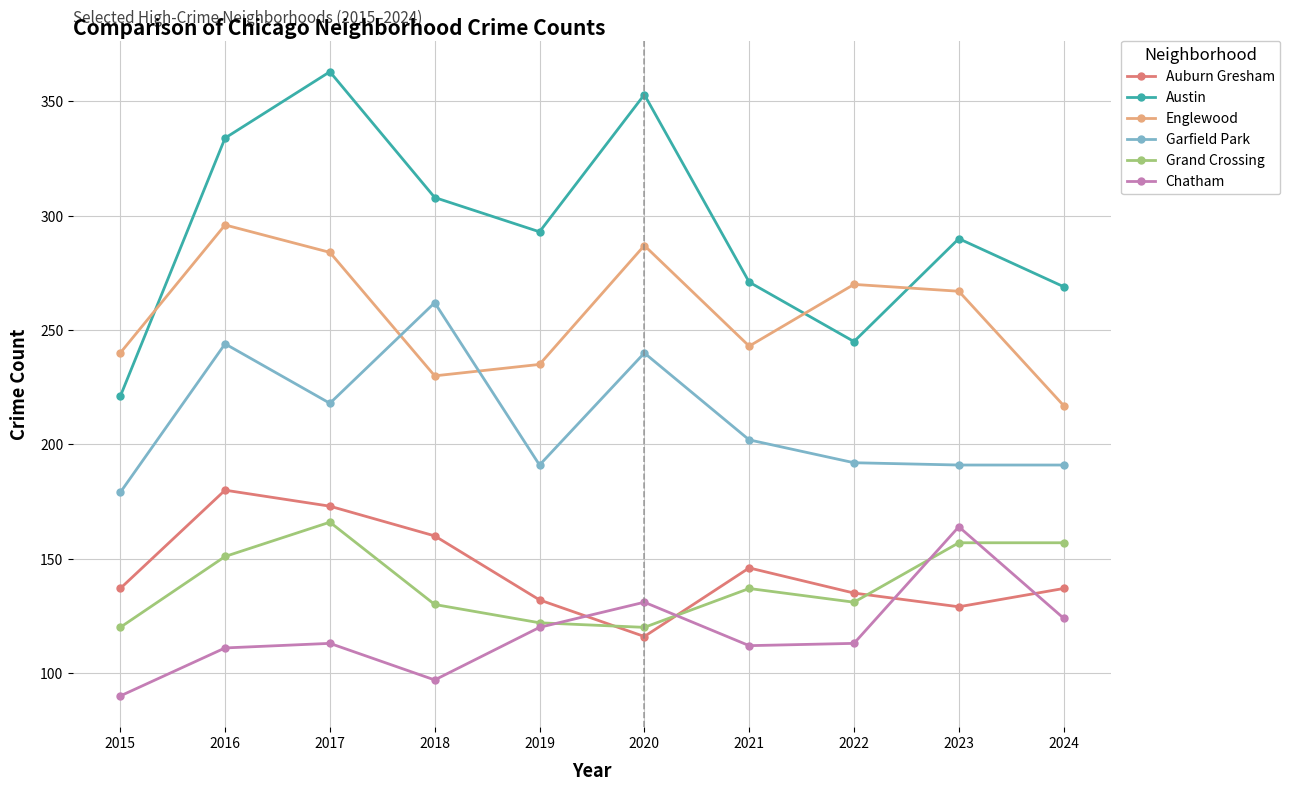

What is the total value across all series at 2015?

987